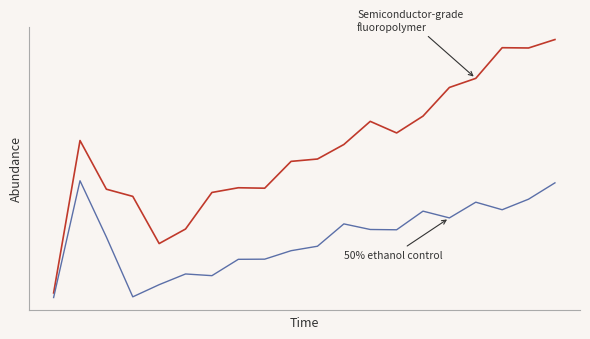

Does the chart have visible grid lines?

No